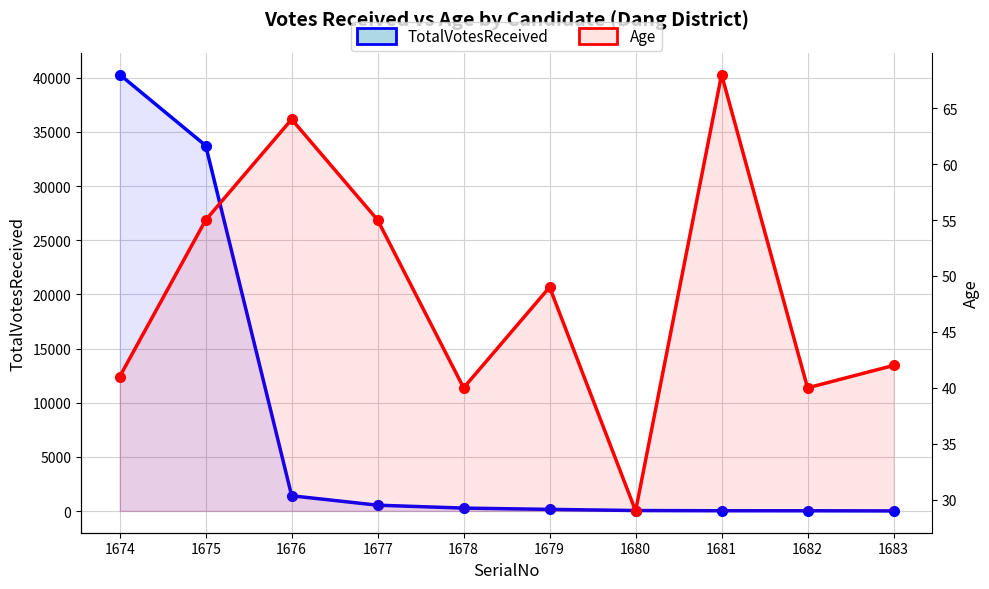

Rank the series by their average value, from highest to lowest.

TotalVotesReceived, Age